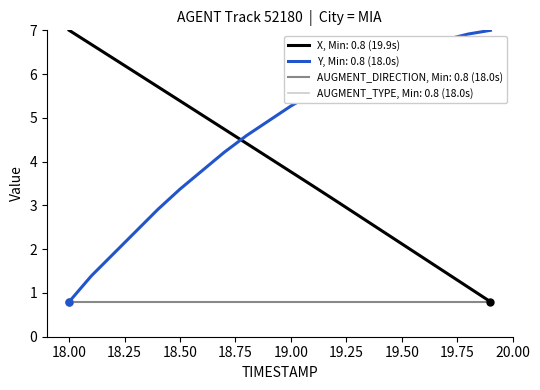

What is the label of the 15th point from the right?

18.5